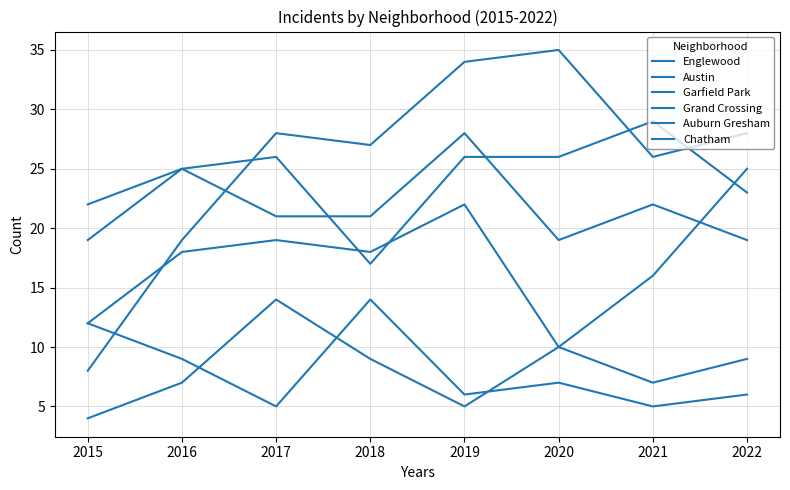

Is this an area chart (filled region under the line)?

No